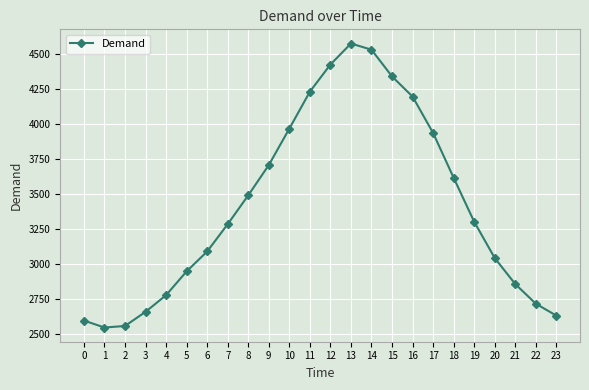

What is the sum of the values at 3 and 14?

7186